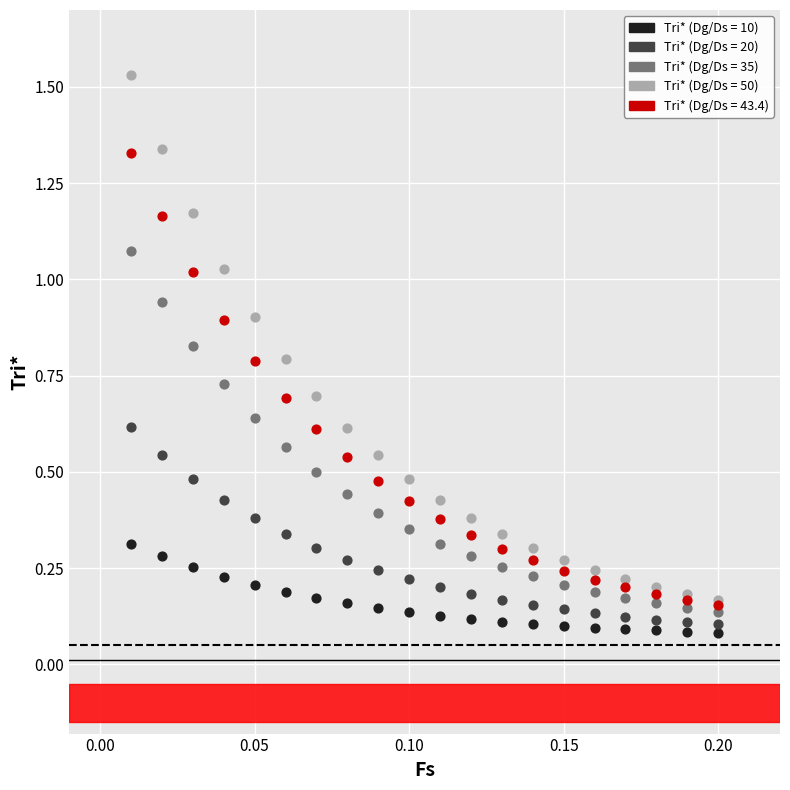

What are all the series names shown in the legend?

Tri* (Dg/Ds = 10), Tri* (Dg/Ds = 20), Tri* (Dg/Ds = 35), Tri* (Dg/Ds = 50), Tri* (Dg/Ds = 43.4)